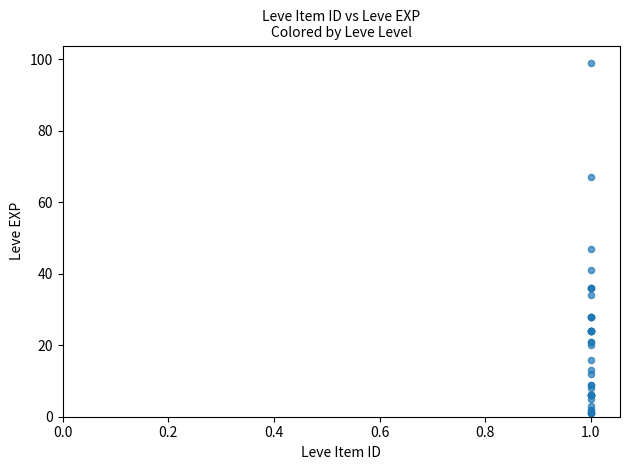

What Y value in the scatter plot is closest to 50?

47